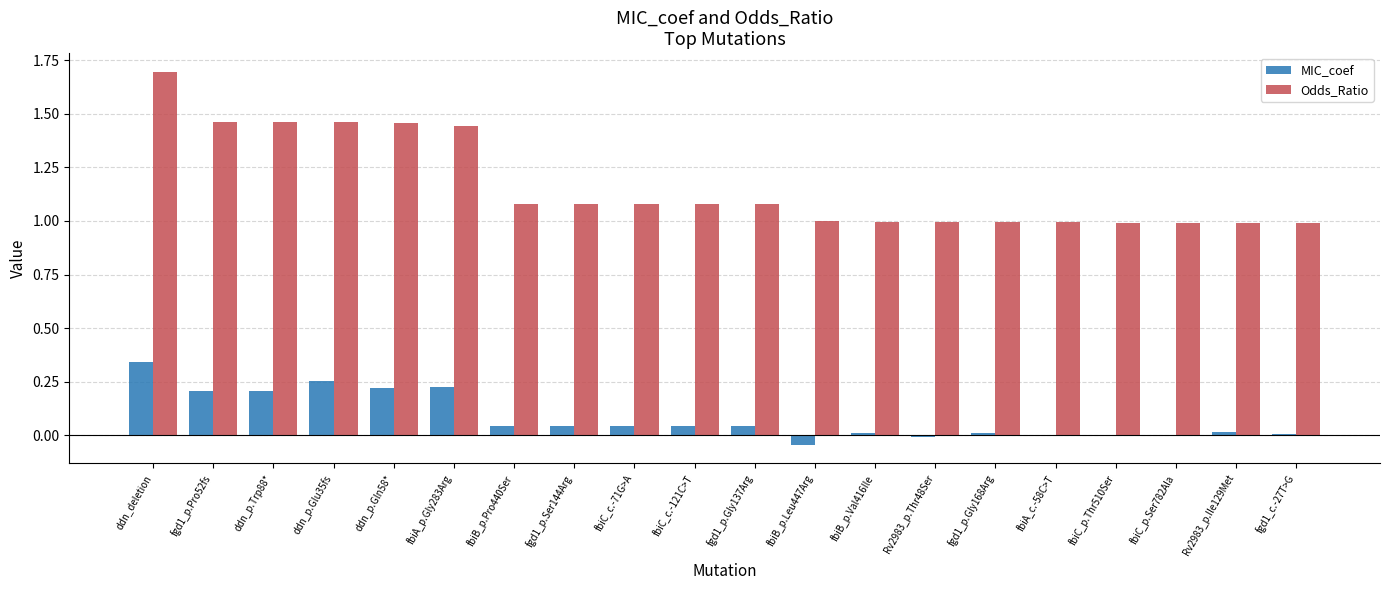

At which category is the sum across all series the highest?

ddn_deletion